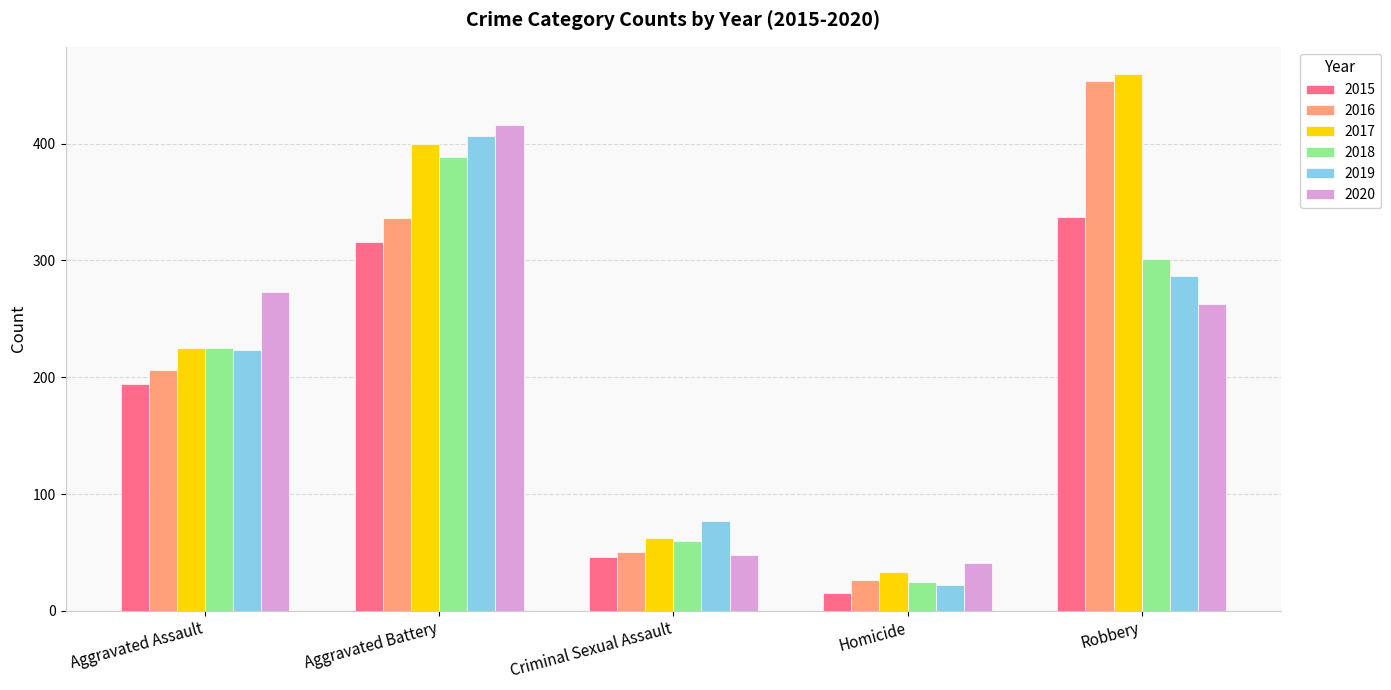

At which label is 2019 closest to 214?

Aggravated Assault